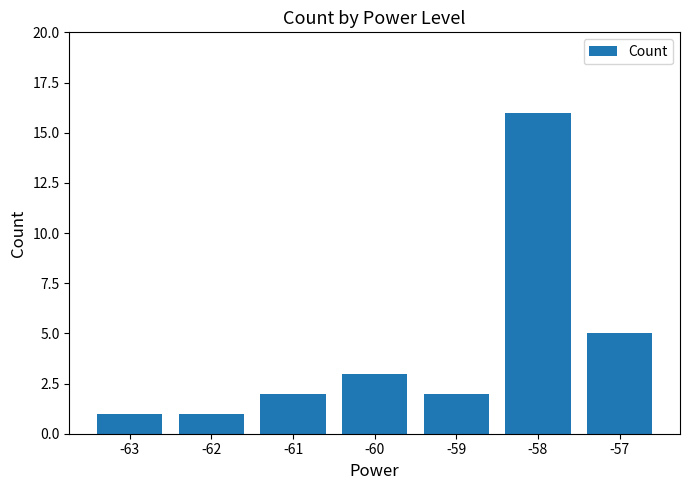

Reading left to right, what are all the values shown in this chart?

-63=1	-62=1	-61=2	-60=3	-59=2	-58=16	-57=5